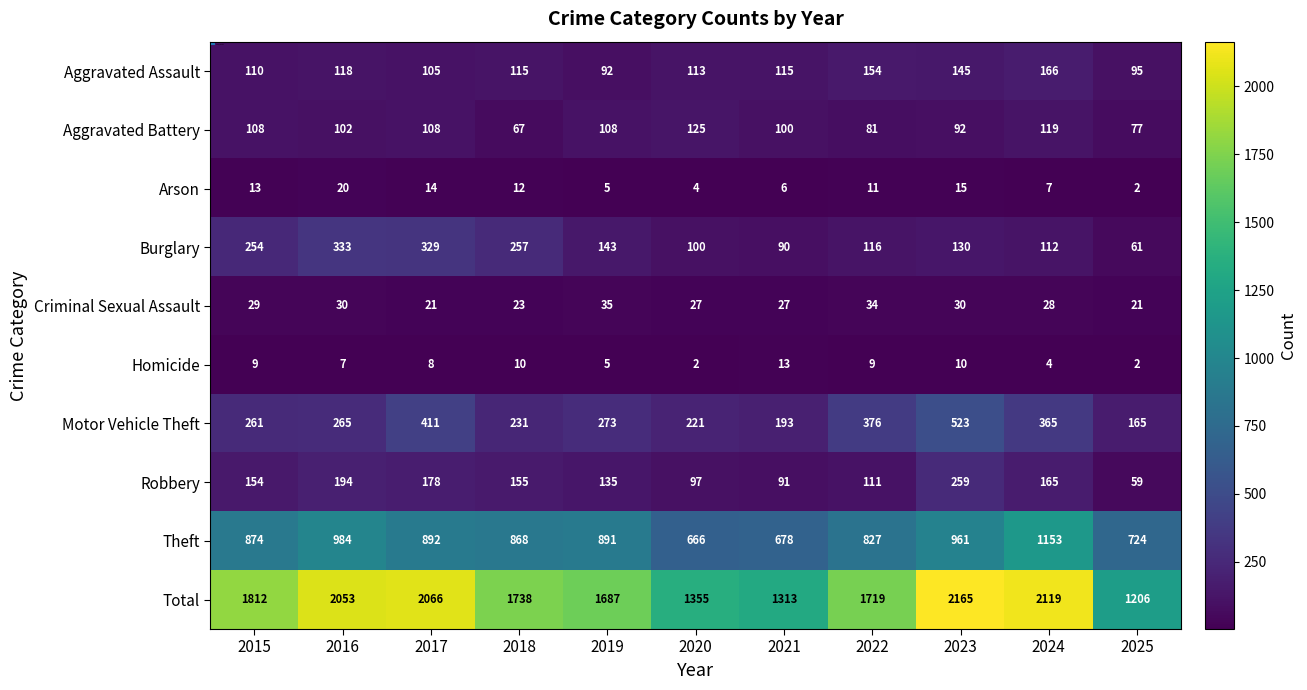

How many series are shown in this chart?

10